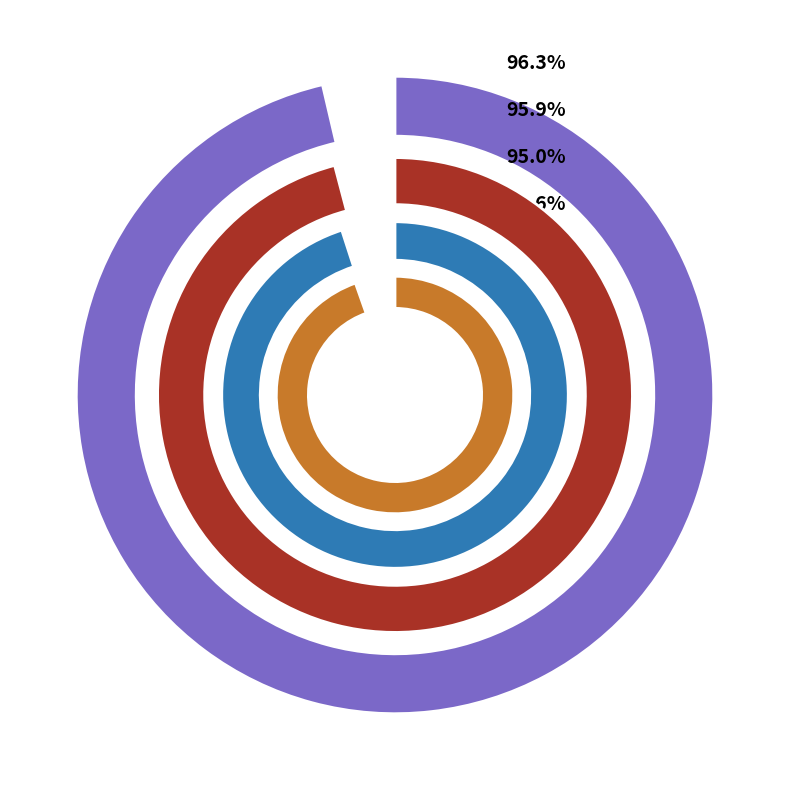

What portion of the pie excludes 6?

88.9%